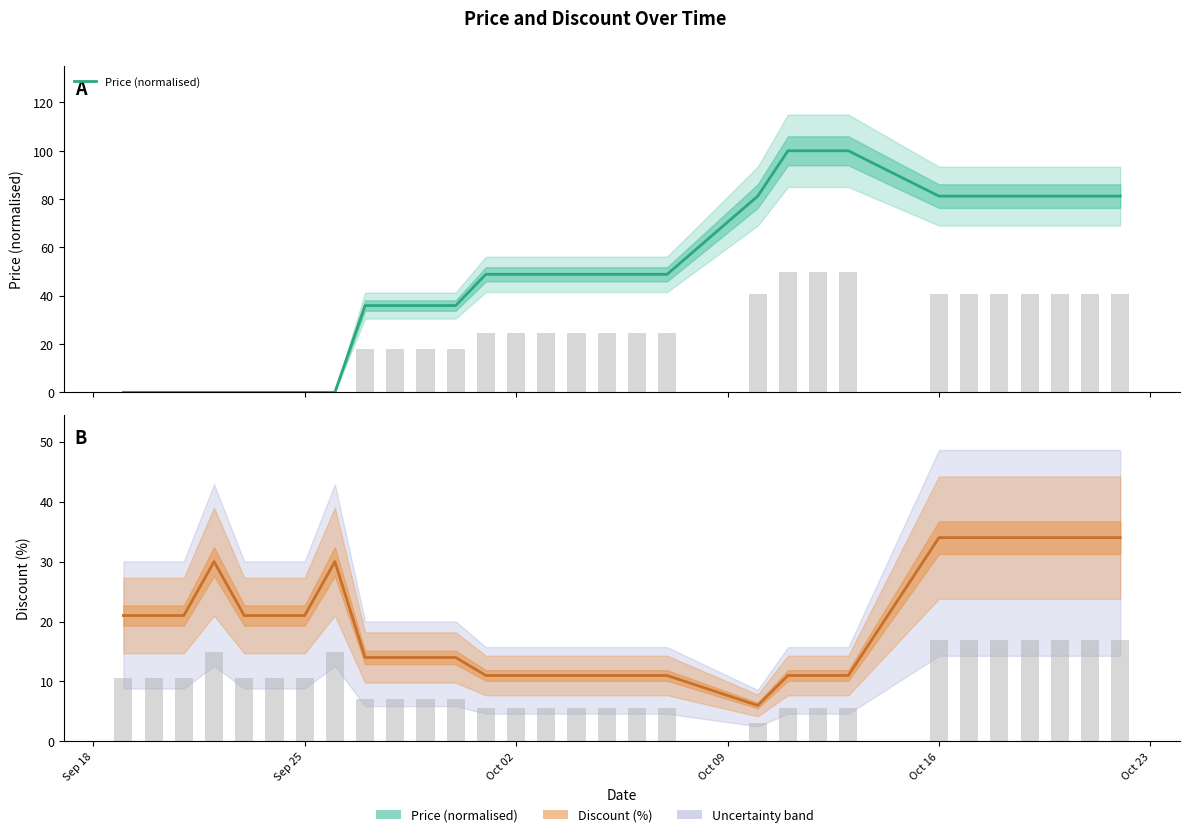

How many data points does each series have?

30